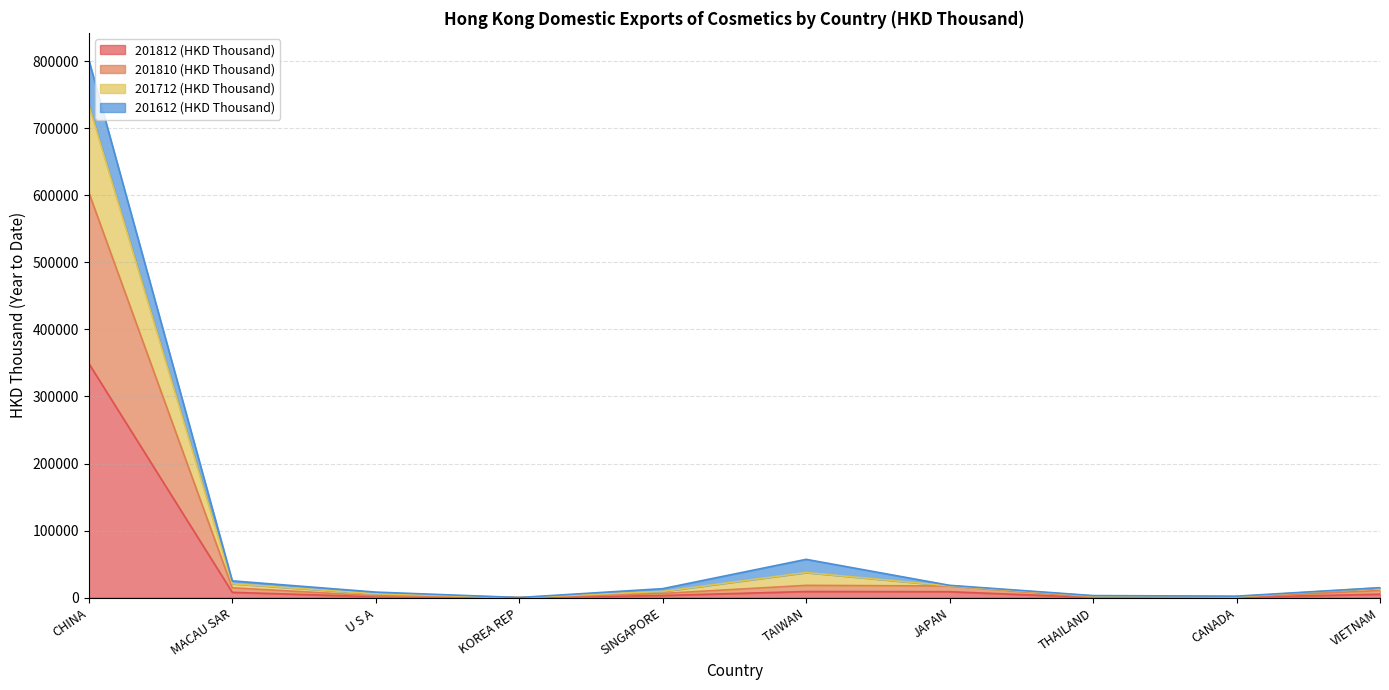

Does the chart display data point markers on the line(s)?

No